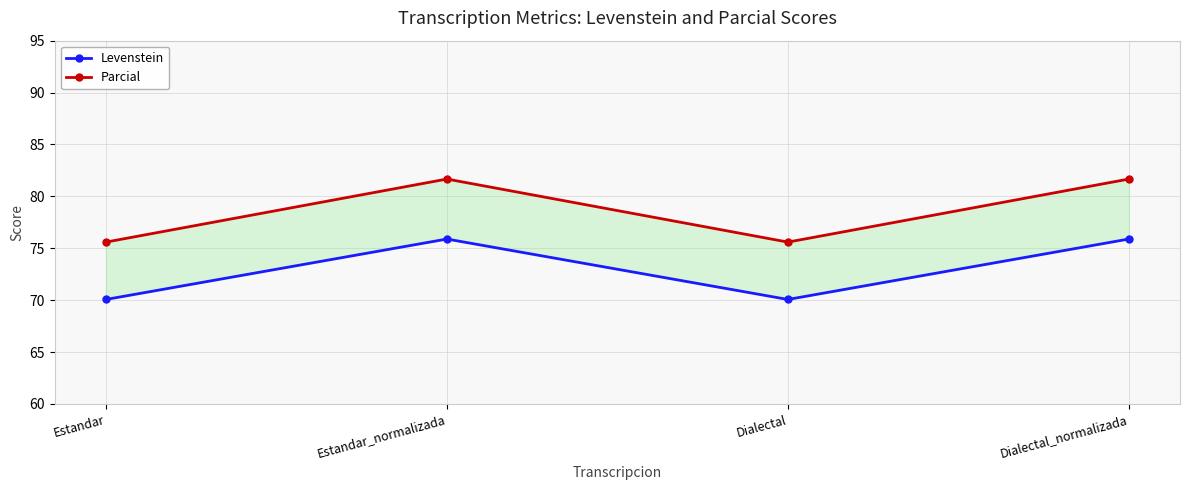

True or false: Parcial and Levenstein cross at least once.

False